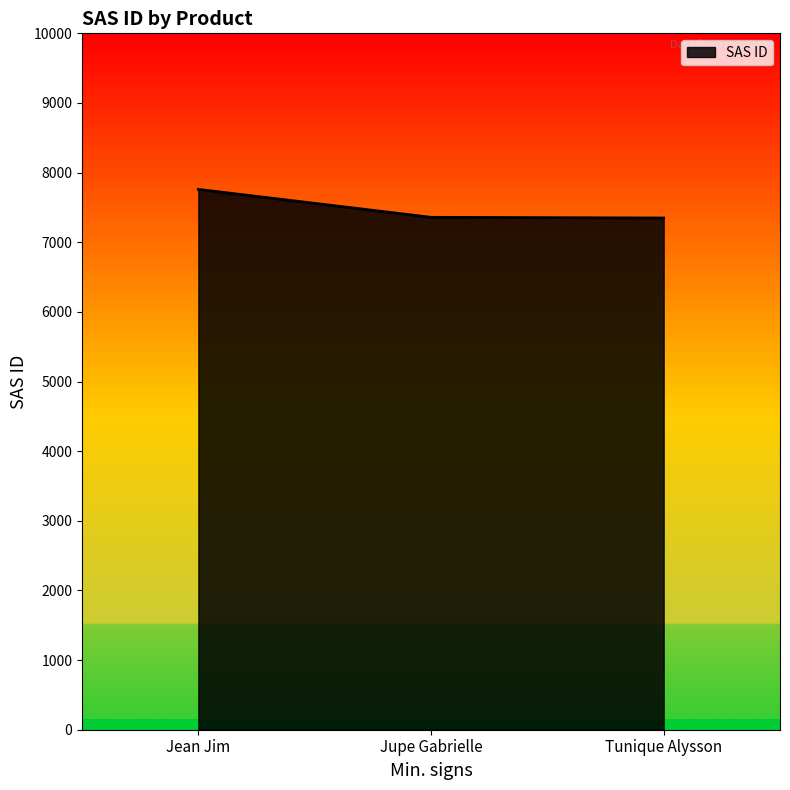

Approximately how many times larger is the value at Jean Jim compared to Tunique Alysson?

1.1